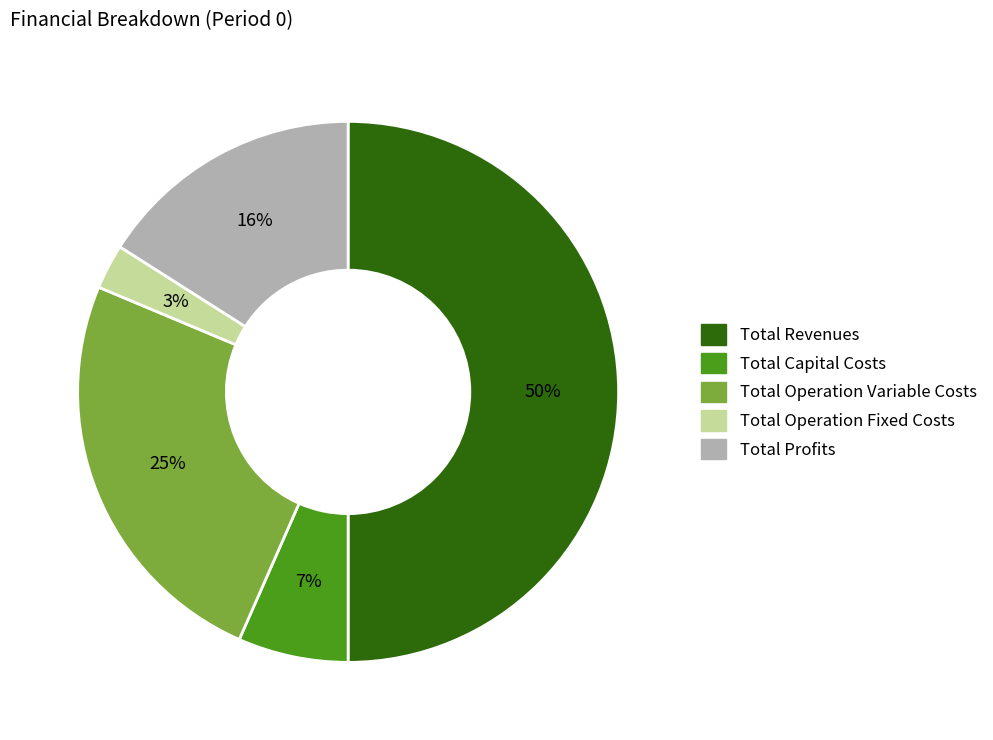

To the nearest percent, what is the difference between the Total Capital Costs and Total Profits slice percentages?

9%